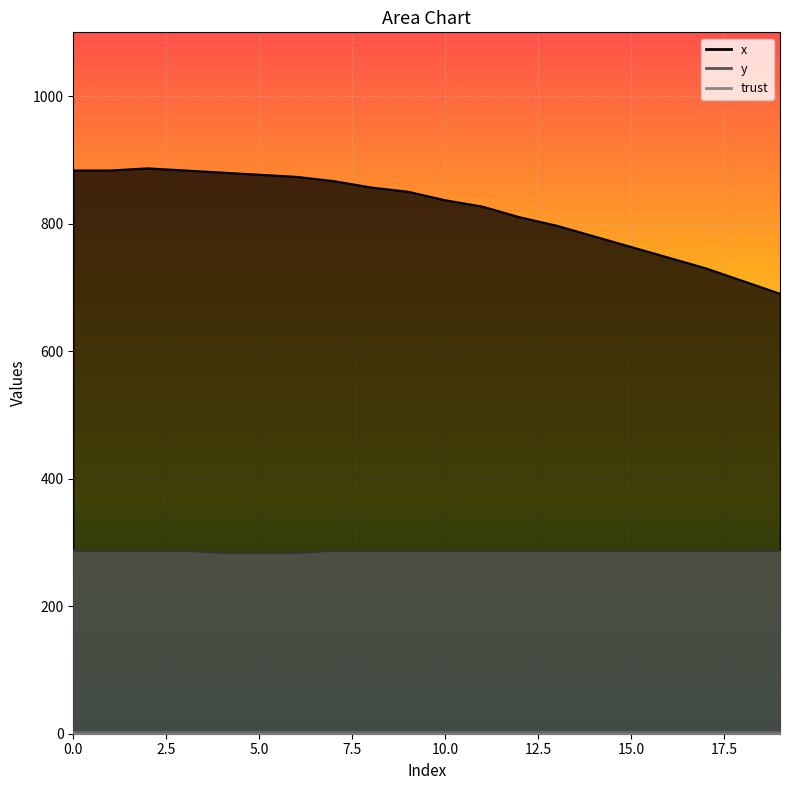

What is the sum of all x values?

16430.0